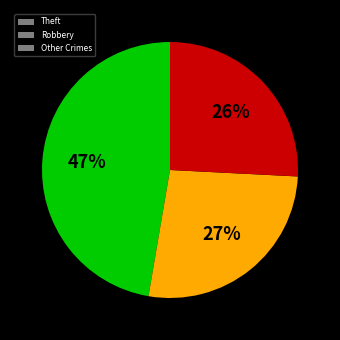

Between Other Crimes and Theft, which is larger?

Theft